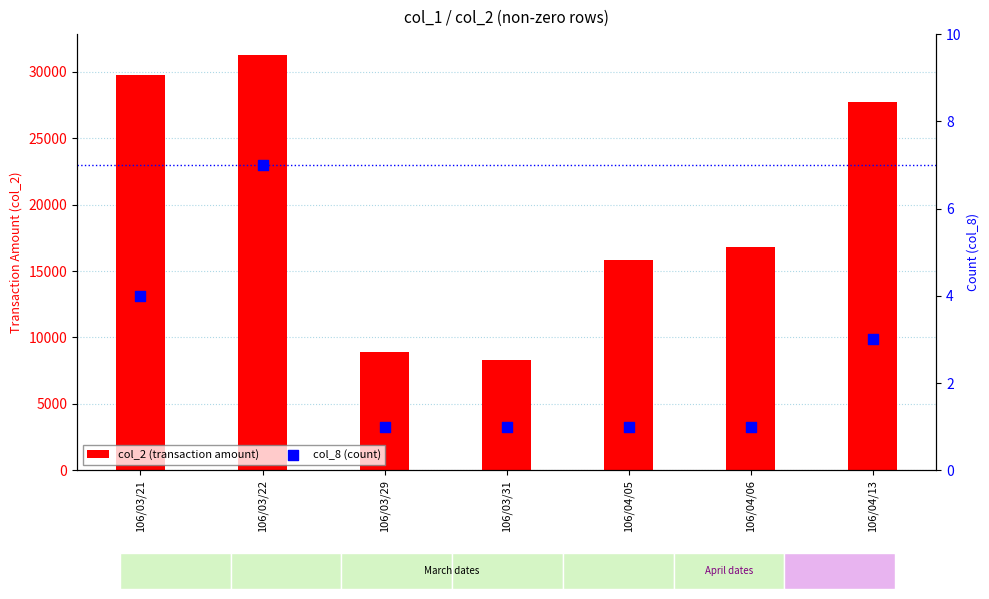

Which series contains the highest Y value?

col_2 (transaction amount)